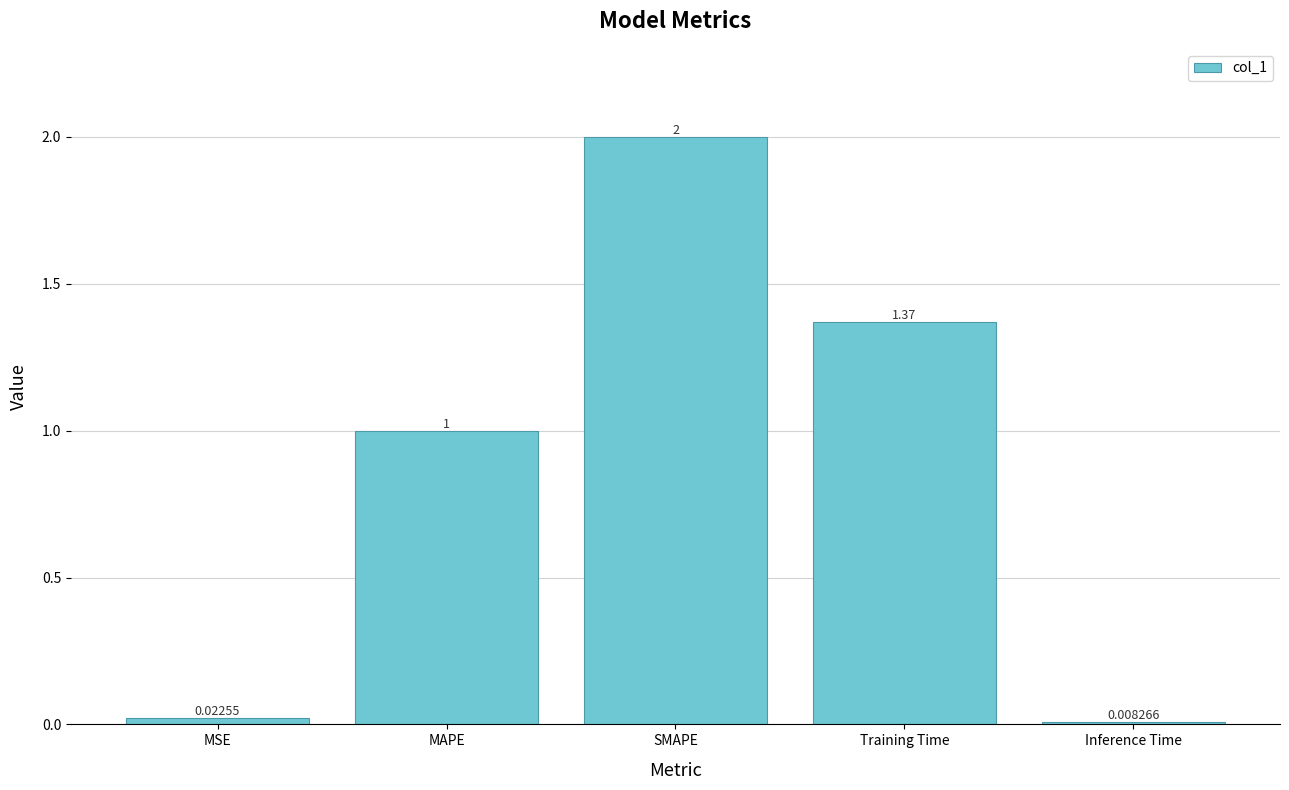

What is the change in value from MSE to Training Time?

+1.3